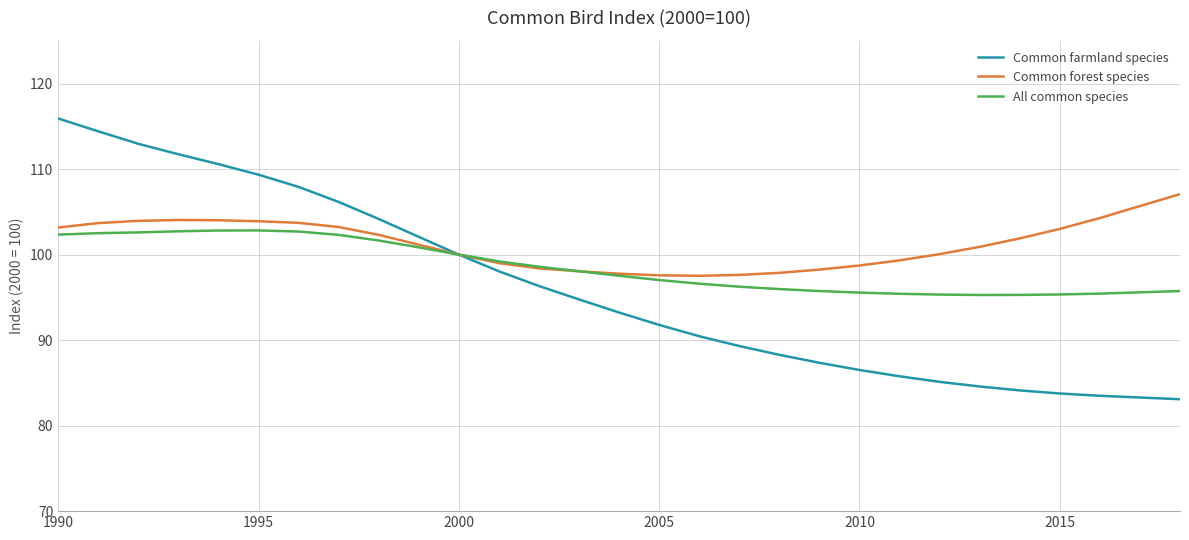

List the series in order of their overall mean, highest first.

Common forest species, All common species, Common farmland species